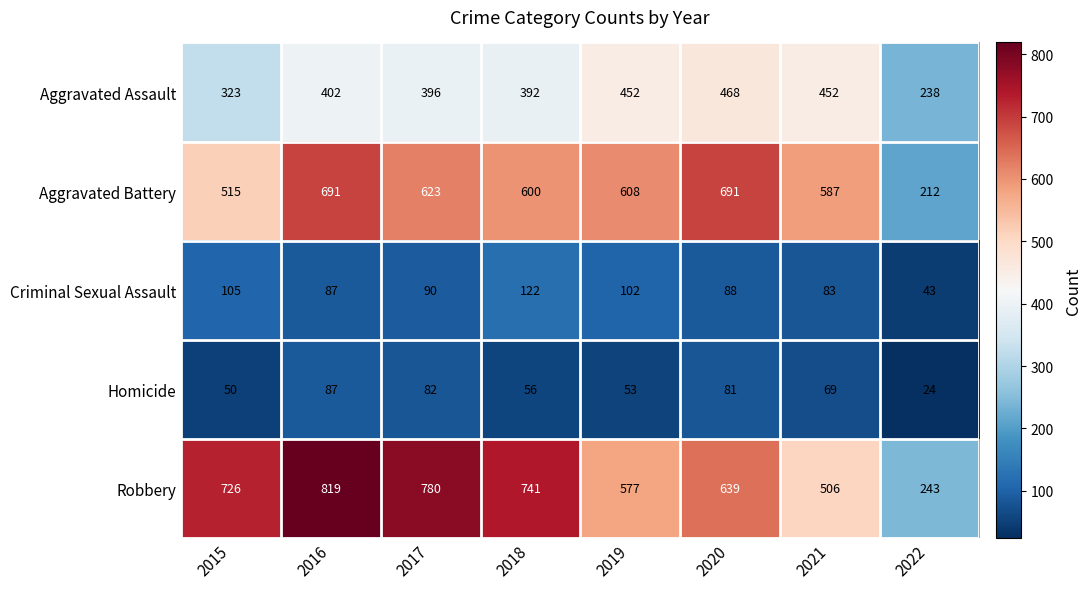

List the series in order of their peak value, lowest first.

Homicide, Criminal Sexual Assault, Aggravated Assault, Aggravated Battery, Robbery